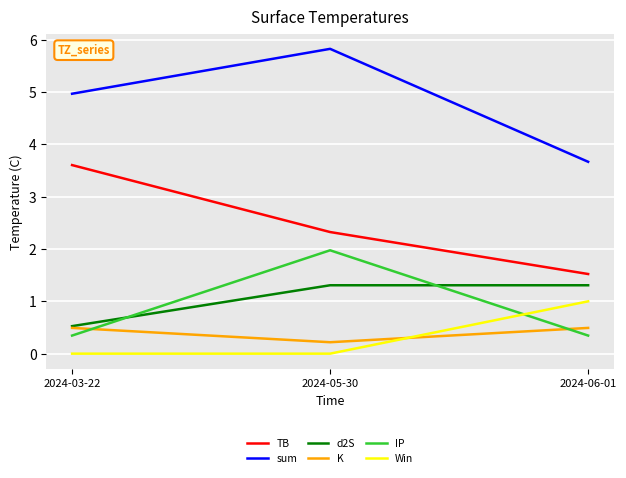

What is the difference between the maximum and minimum values in the IP series?

1.6